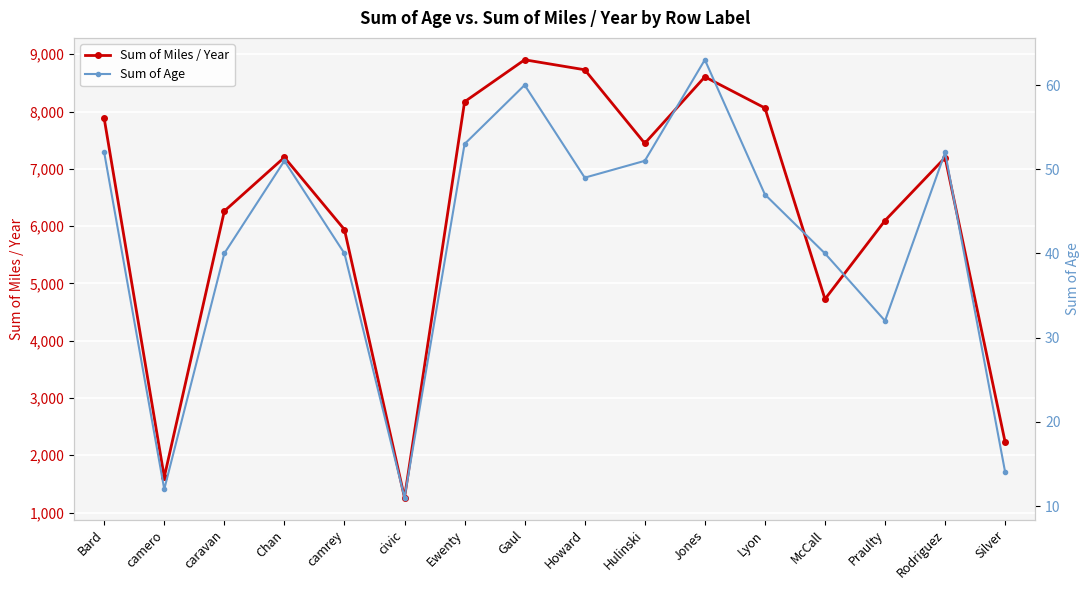

Which series has the largest total across all categories?

Sum of Miles / Year